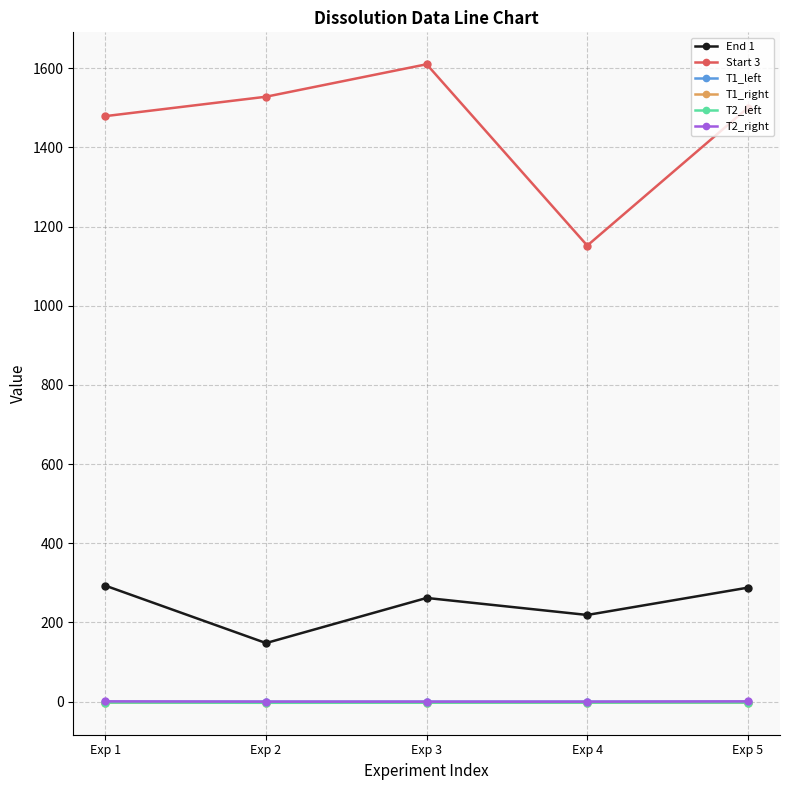

True or false: End 1 and T1_right intersect in this chart.

False